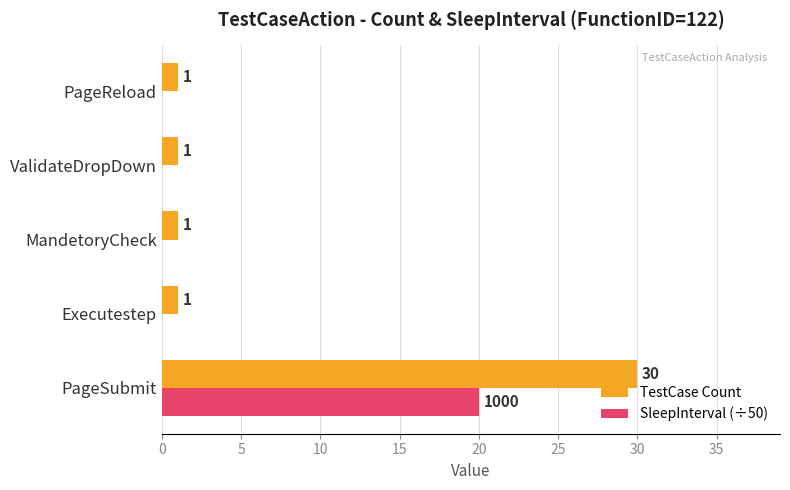

At which category is the sum across all series the highest?

PageSubmit